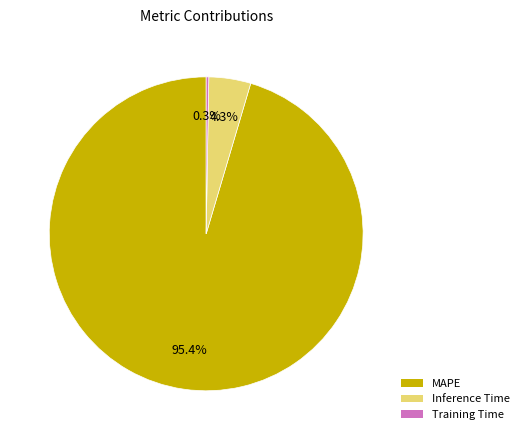

Does Inference Time account for over 50% of the chart?

No